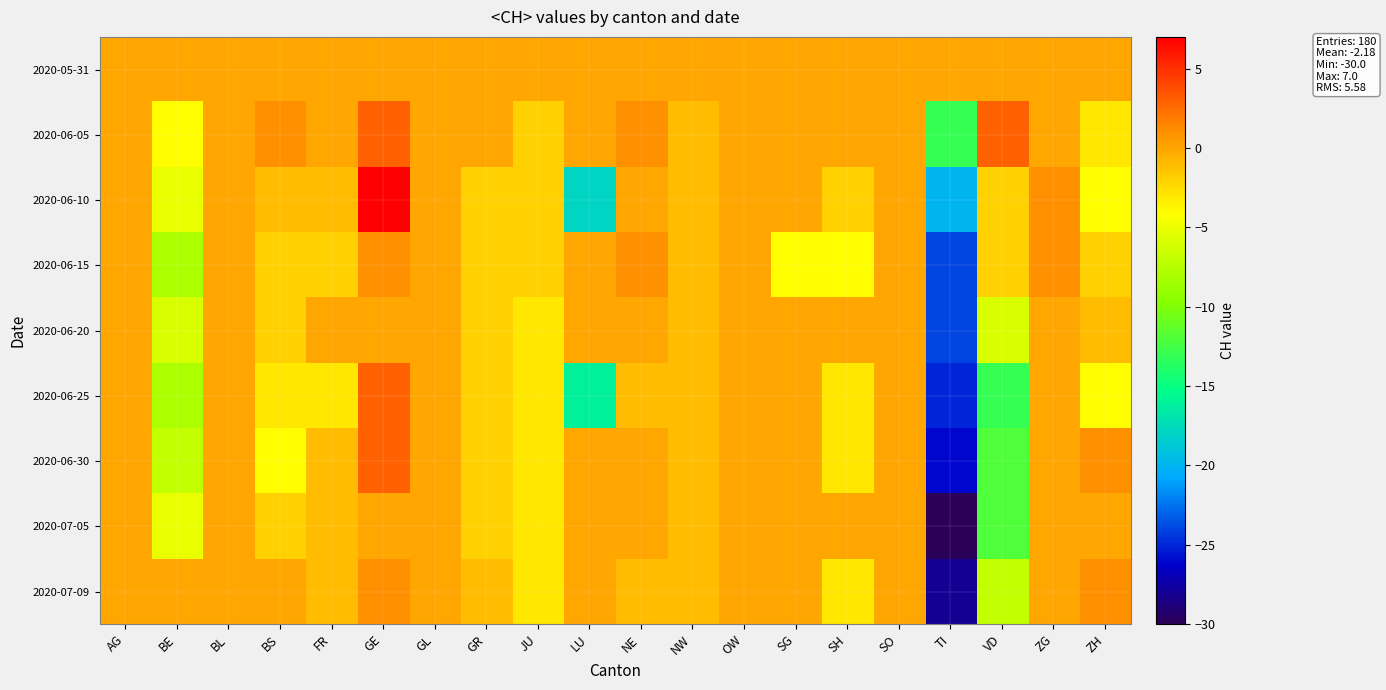

How many categories are shown in the chart?

20